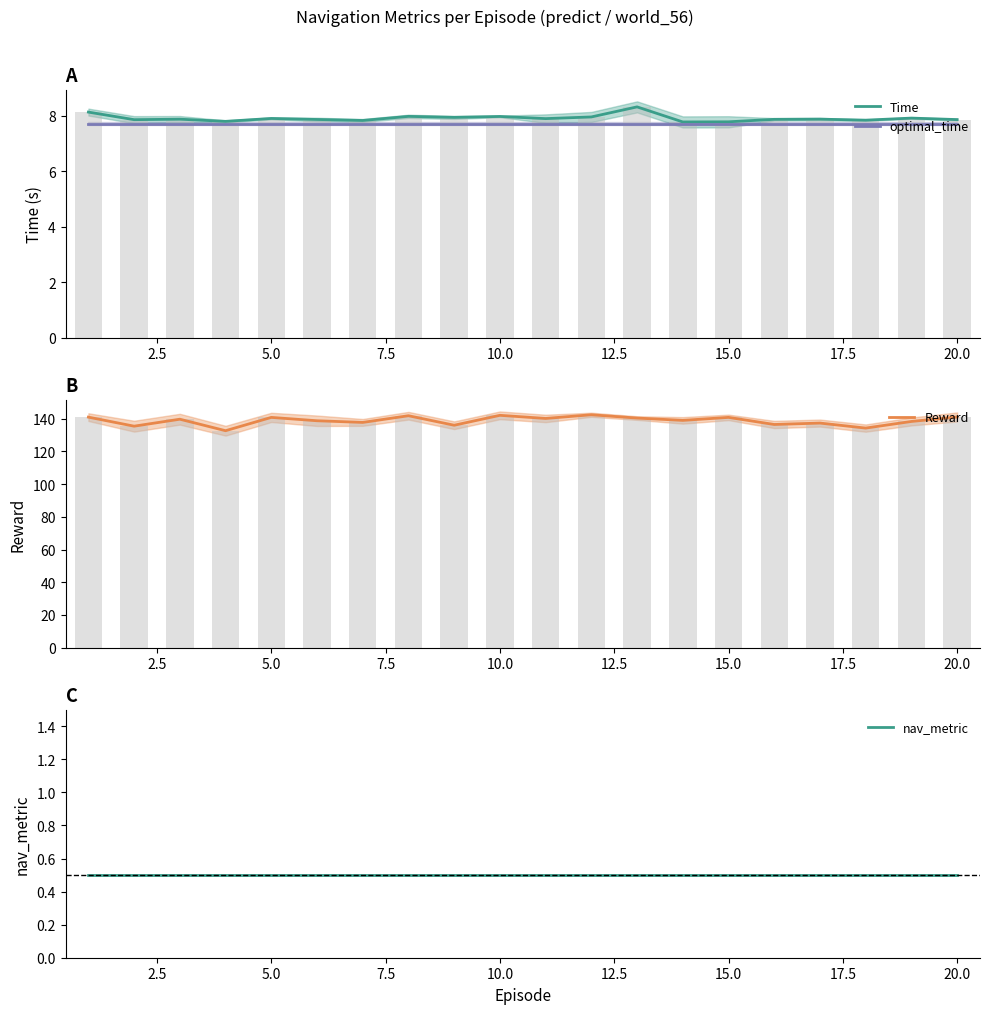

The Time series shows 7.9 at 5.0. True or false?

True